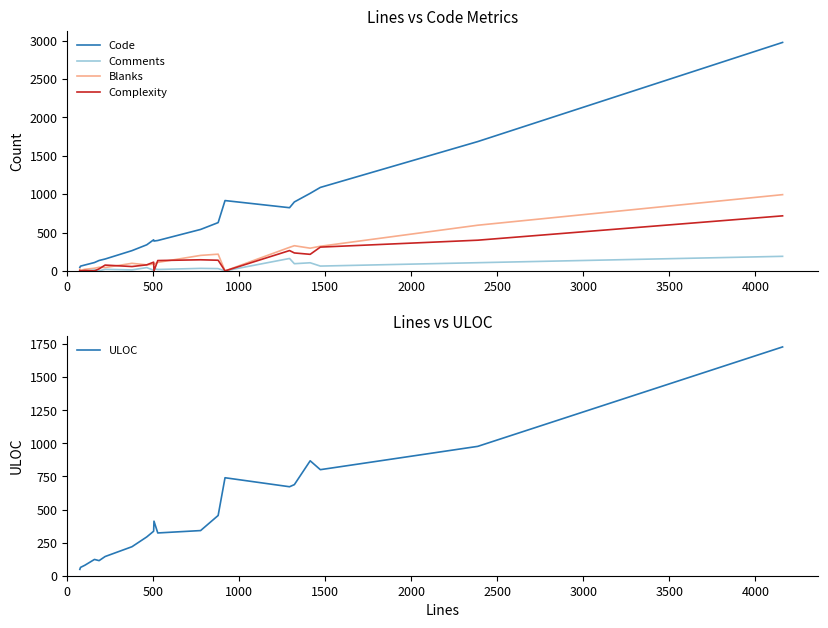

What is the maximum value for Code?

2975